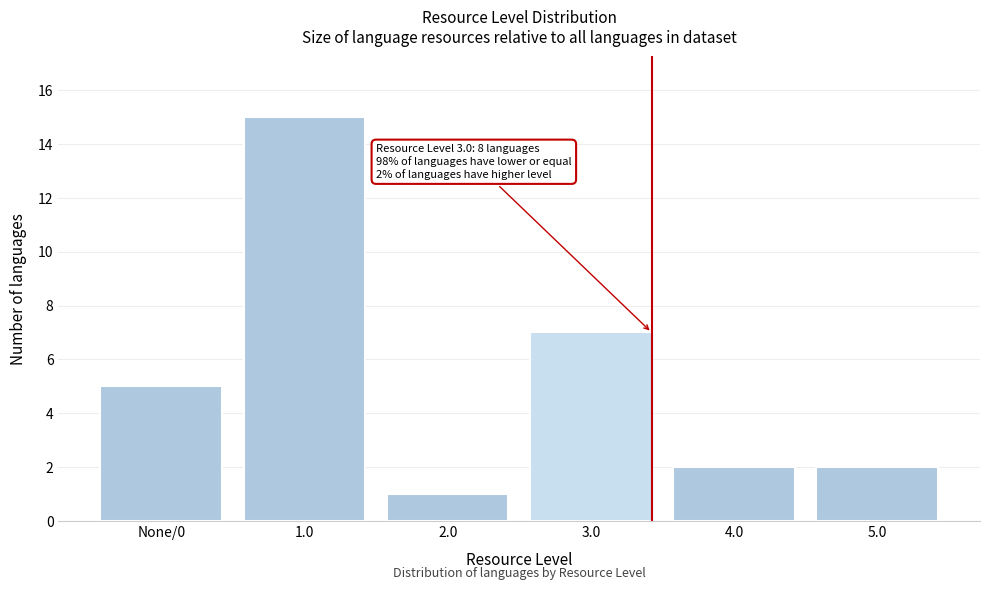

Reading left to right, what are all the values shown in this chart?

None/0=5	1.0=15	2.0=1	3.0=7	4.0=2	5.0=2